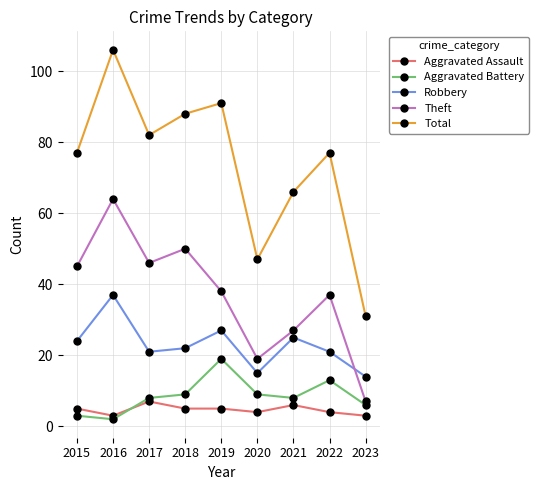

True or false: Aggravated Battery has more than 0 interior local peaks.

True